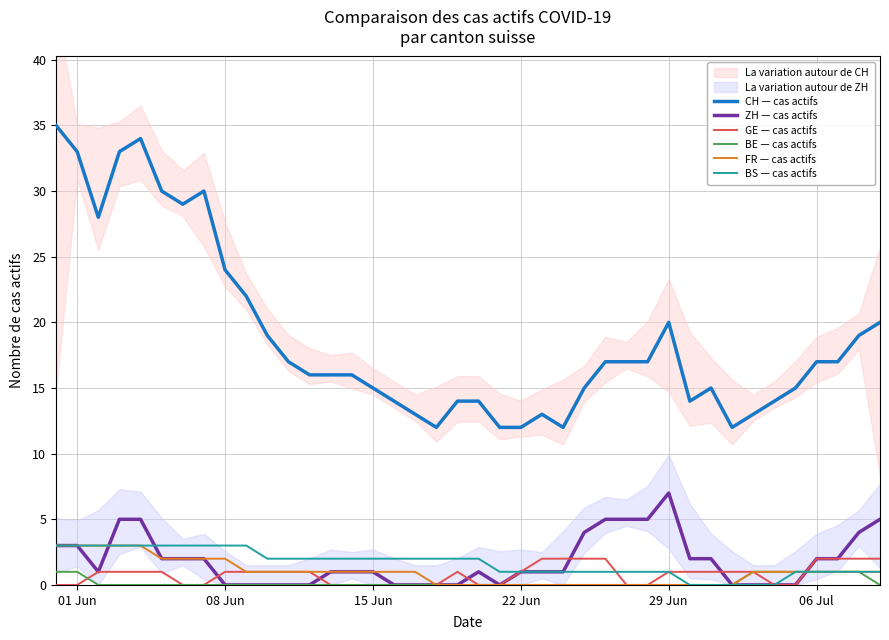

True or false: FR — cas actifs and CH — cas actifs cross at least once.

False